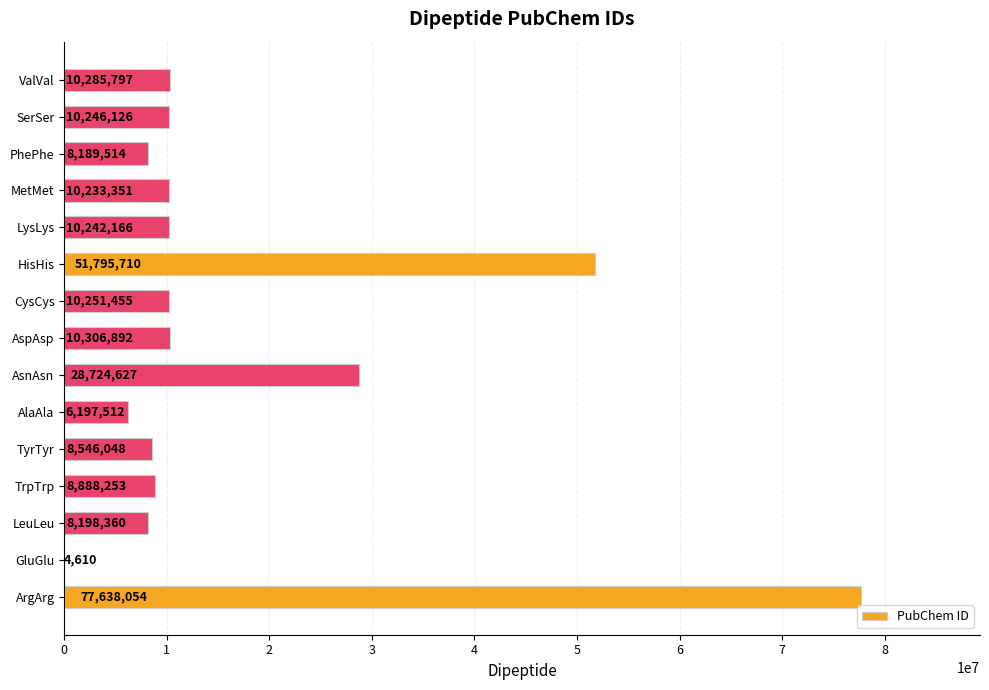

Reading bottom to top, extract all data points from this chart.

ArgArg=77638054	GluGlu=4610	LeuLeu=8198360	TrpTrp=8888253	TyrTyr=8546048	AlaAla=6197512	AsnAsn=28724627	AspAsp=10306892	CysCys=10251455	HisHis=51795710	LysLys=10242166	MetMet=10233351	PhePhe=8189514	SerSer=10246126	ValVal=10285797